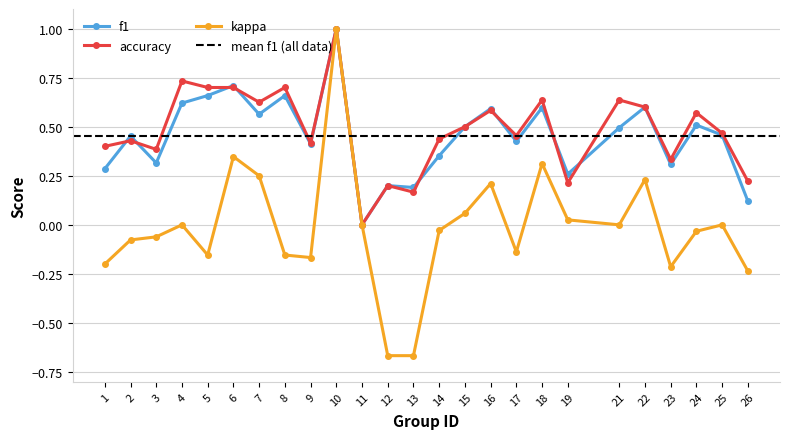

What is the value of the f1 point at the 23rd from the left?

0.5